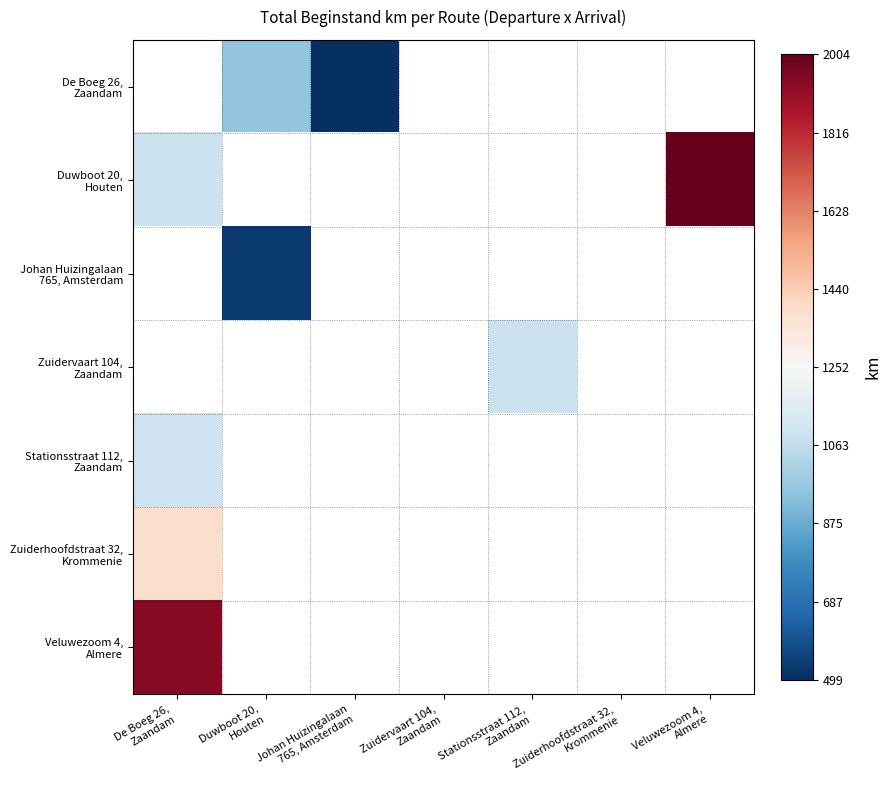

At which label does Stationsstraat 112, Zaandam reach its peak?

De Boeg 26, Zaandam